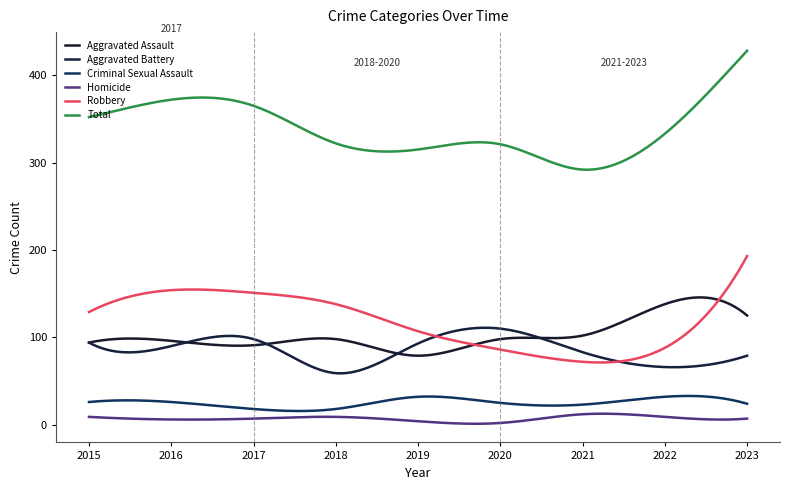

Where is Aggravated Battery nearest to the value 84?

2021